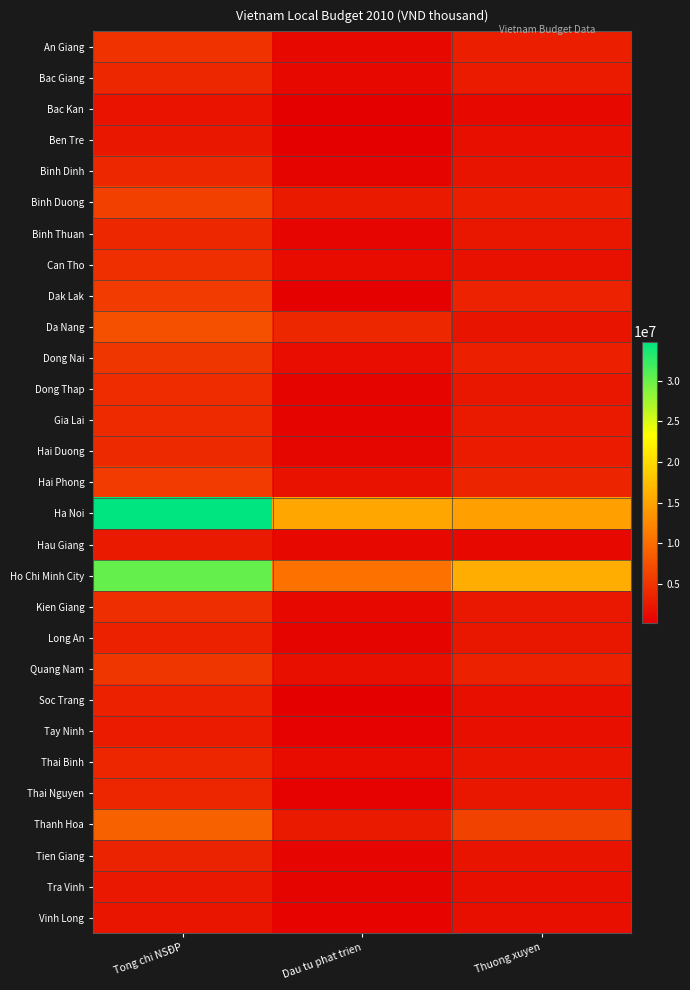

Reading left to right, what are all the values shown in this chart?

An Giang: Tong chi NSĐP=4790134	Dau tu phat trien=1040950	Thuong xuyen=2921094
Bac Giang: Tong chi NSĐP=3866011	Dau tu phat trien=991010	Thuong xuyen=2656728
Bac Kan: Tong chi NSĐP=1906451	Dau tu phat trien=140390	Thuong xuyen=945550
Ben Tre: Tong chi NSĐP=2275710	Dau tu phat trien=191900	Thuong xuyen=1568615
Binh Dinh: Tong chi NSĐP=3835731	Dau tu phat trien=563922	Thuong xuyen=1986408
Binh Duong: Tong chi NSĐP=6000000	Dau tu phat trien=2604000	Thuong xuyen=2939000
Binh Thuan: Tong chi NSĐP=3831441	Dau tu phat trien=710000	Thuong xuyen=2282732
Can Tho: Tong chi NSĐP=4500536	Dau tu phat trien=1356210	Thuong xuyen=1760746
Dak Lak: Tong chi NSĐP=5555233	Dau tu phat trien=340813	Thuong xuyen=3302354
Da Nang: Tong chi NSĐP=7384424	Dau tu phat trien=3806940	Thuong xuyen=2091058
Dong Nai: Tong chi NSĐP=5134983	Dau tu phat trien=1367656	Thuong xuyen=3129229
Dong Thap: Tong chi NSĐP=4163610	Dau tu phat trien=581000	Thuong xuyen=2230260
Gia Lai: Tong chi NSĐP=4127425	Dau tu phat trien=597300	Thuong xuyen=2528820
Hai Duong: Tong chi NSĐP=3982501	Dau tu phat trien=773780	Thuong xuyen=2679937
Hai Phong: Tong chi NSĐP=5598770	Dau tu phat trien=1830499	Thuong xuyen=3595151
Ha Noi: Tong chi NSĐP=34830801	Dau tu phat trien=15316370	Thuong xuyen=14759033
Hau Giang: Tong chi NSĐP=2526315	Dau tu phat trien=1019420	Thuong xuyen=957839
Ho Chi Minh City: Tong chi NSĐP=30169541	Dau tu phat trien=10377502	Thuong xuyen=15900000
Kien Giang: Tong chi NSĐP=4303015	Dau tu phat trien=1009074	Thuong xuyen=2412024
Long An: Tong chi NSĐP=3228238	Dau tu phat trien=572270	Thuong xuyen=2215581
Quang Nam: Tong chi NSĐP=5138961	Dau tu phat trien=1522385	Thuong xuyen=3197994
Soc Trang: Tong chi NSĐP=3208341	Dau tu phat trien=194275	Thuong xuyen=1609216
Tay Ninh: Tong chi NSĐP=2670682	Dau tu phat trien=360800	Thuong xuyen=1549940
Thai Binh: Tong chi NSĐP=3611760	Dau tu phat trien=1184644	Thuong xuyen=2142570
Thai Nguyen: Tong chi NSĐP=3686232	Dau tu phat trien=345000	Thuong xuyen=2258557
Thanh Hoa: Tong chi NSĐP=9013892	Dau tu phat trien=2549229	Thuong xuyen=6231213
Tien Giang: Tong chi NSĐP=3335061	Dau tu phat trien=657488	Thuong xuyen=1969852
Tra Vinh: Tong chi NSĐP=2412040	Dau tu phat trien=550463	Thuong xuyen=1566417
Vinh Long: Tong chi NSĐP=2124025	Dau tu phat trien=488810	Thuong xuyen=1495607